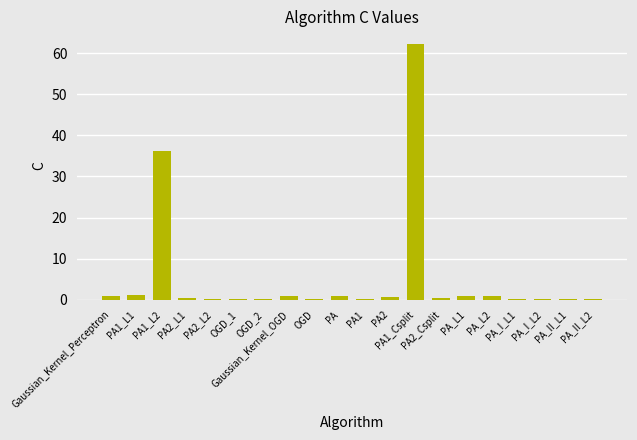

Which label corresponds to the largest value in the chart?

PA1_Csplit